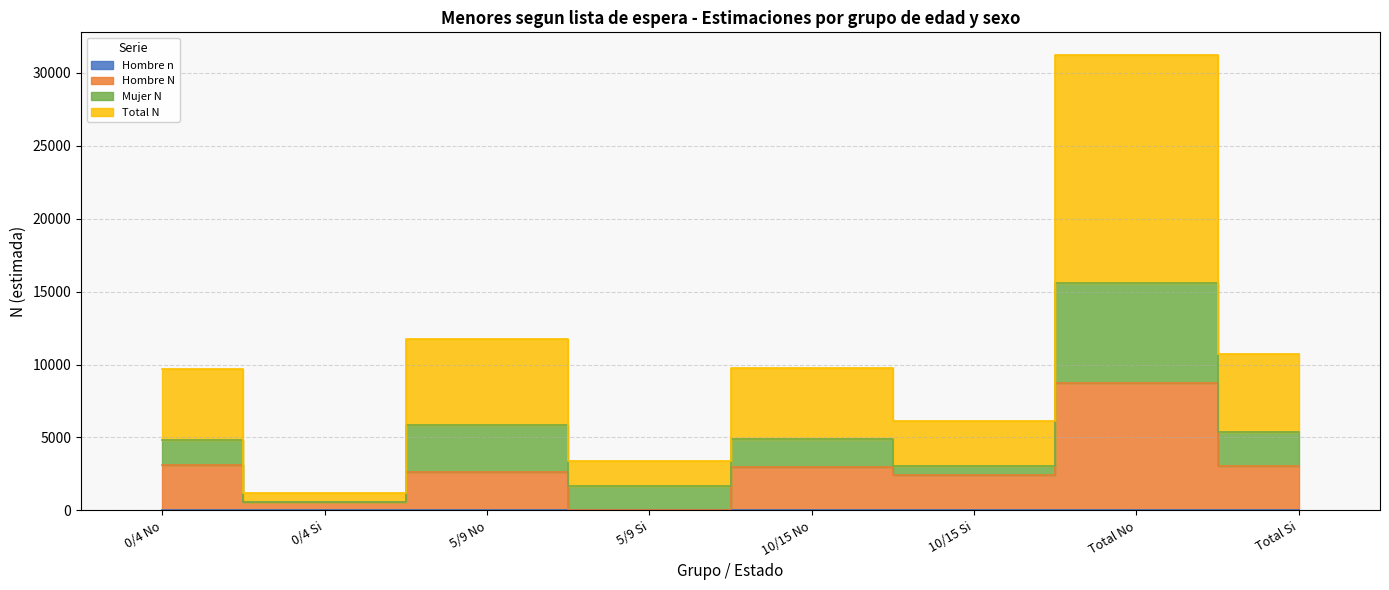

Where is the first local maximum for Hombre N?

5/9 No